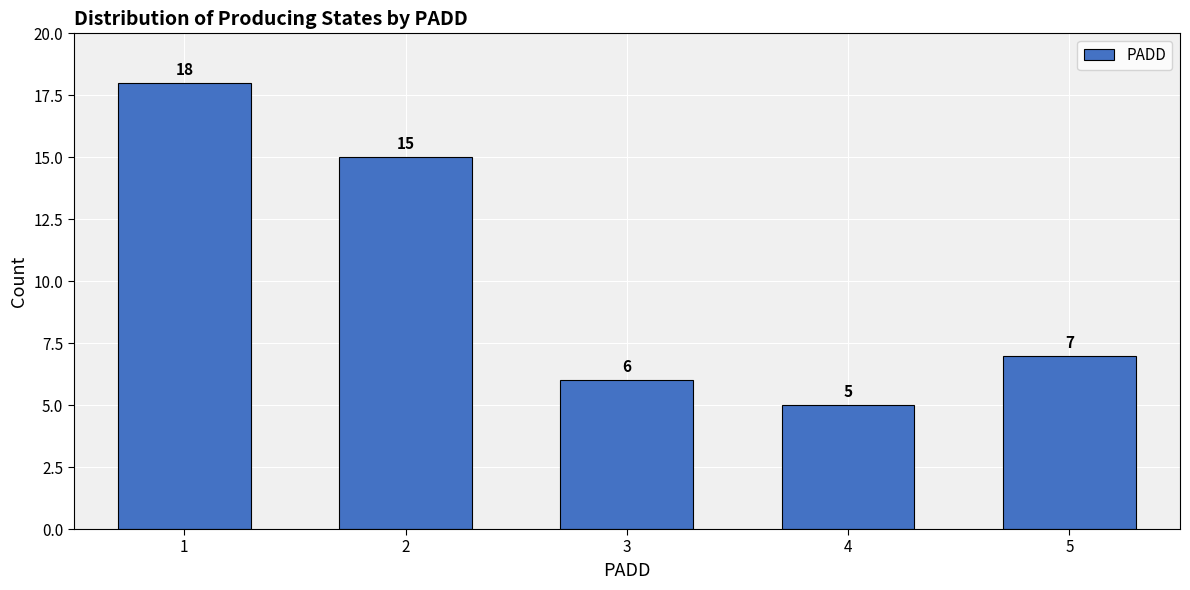

Reading left to right, list all the values displayed in this chart.

1=18	2=15	3=6	4=5	5=7